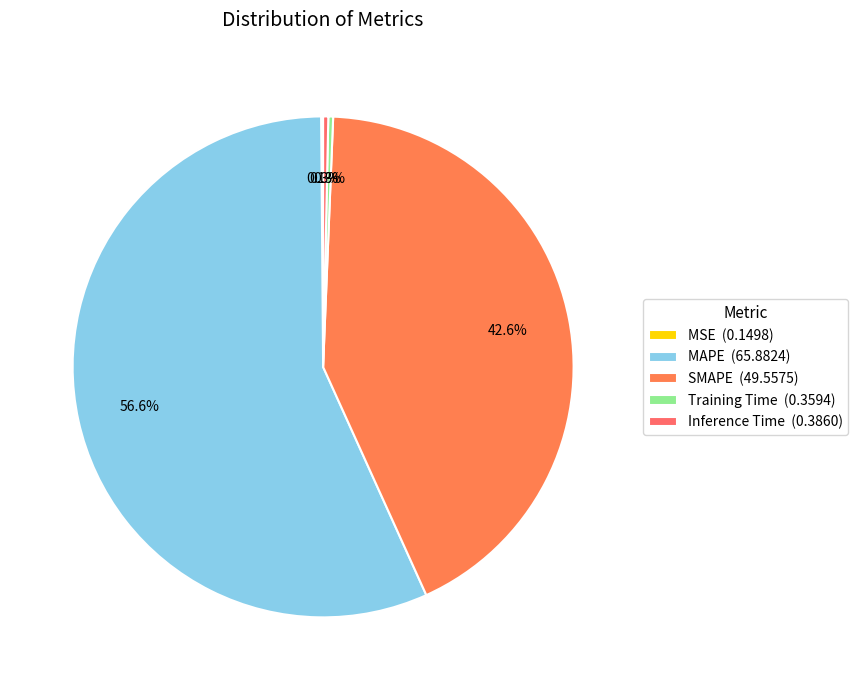

What percentage is the MAPE slice, to the nearest percent?

57%